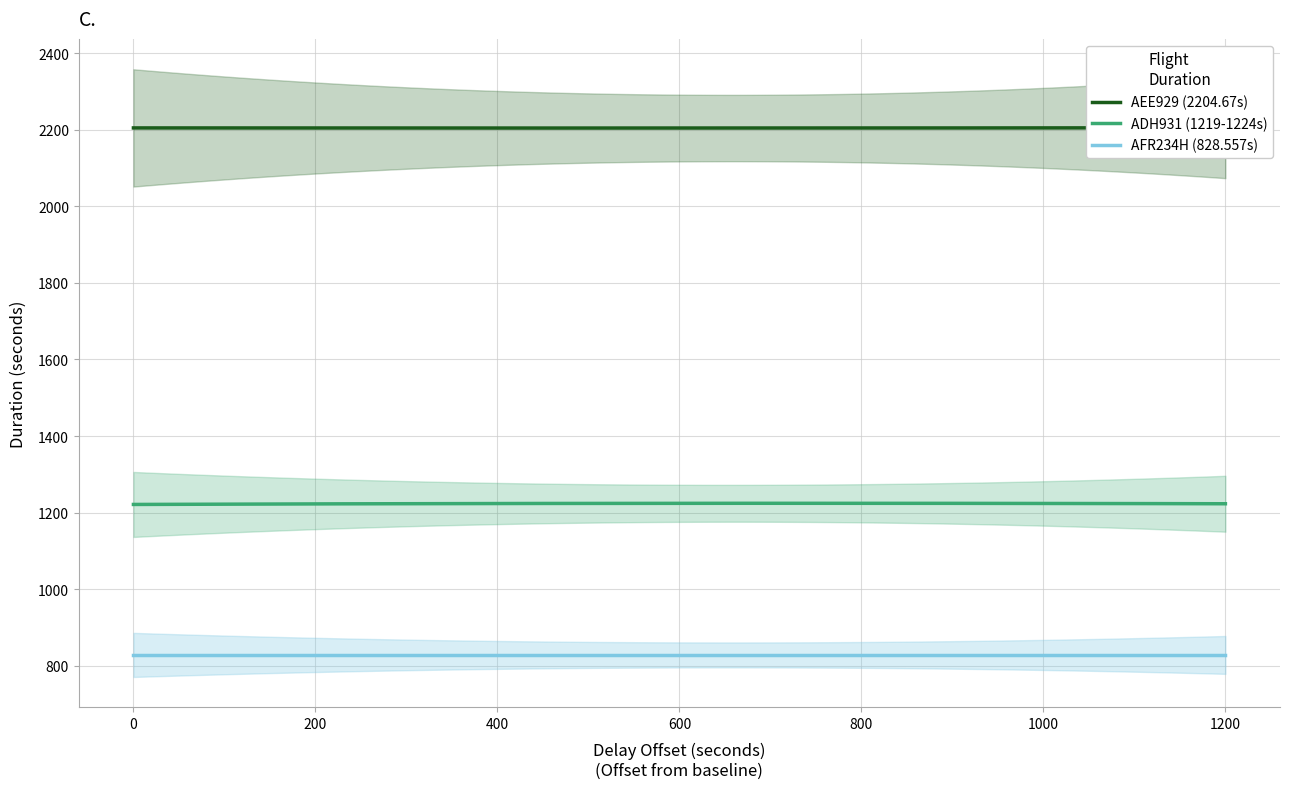

Rank the series by their average value, from lowest to highest.

AFR234H (828.557s), ADH931 (1219-1224s), AEE929 (2204.67s)